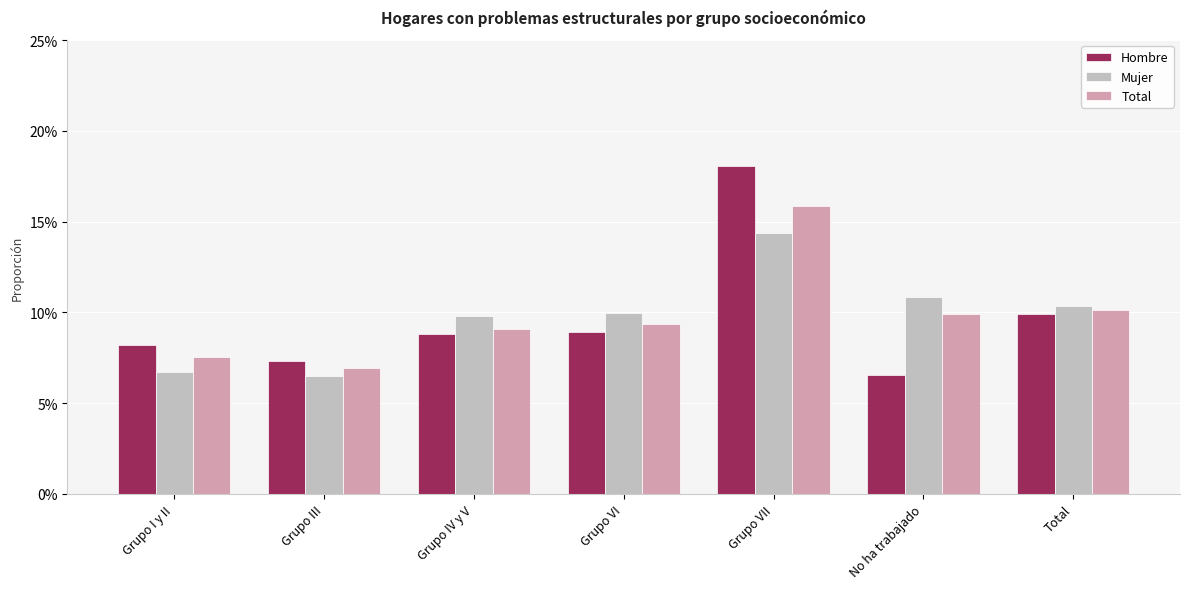

What are all the series names shown in the legend?

Hombre, Mujer, Total